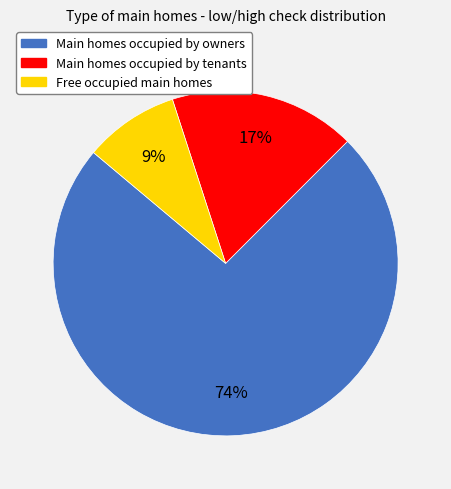

Does any single category account for the majority?

Yes